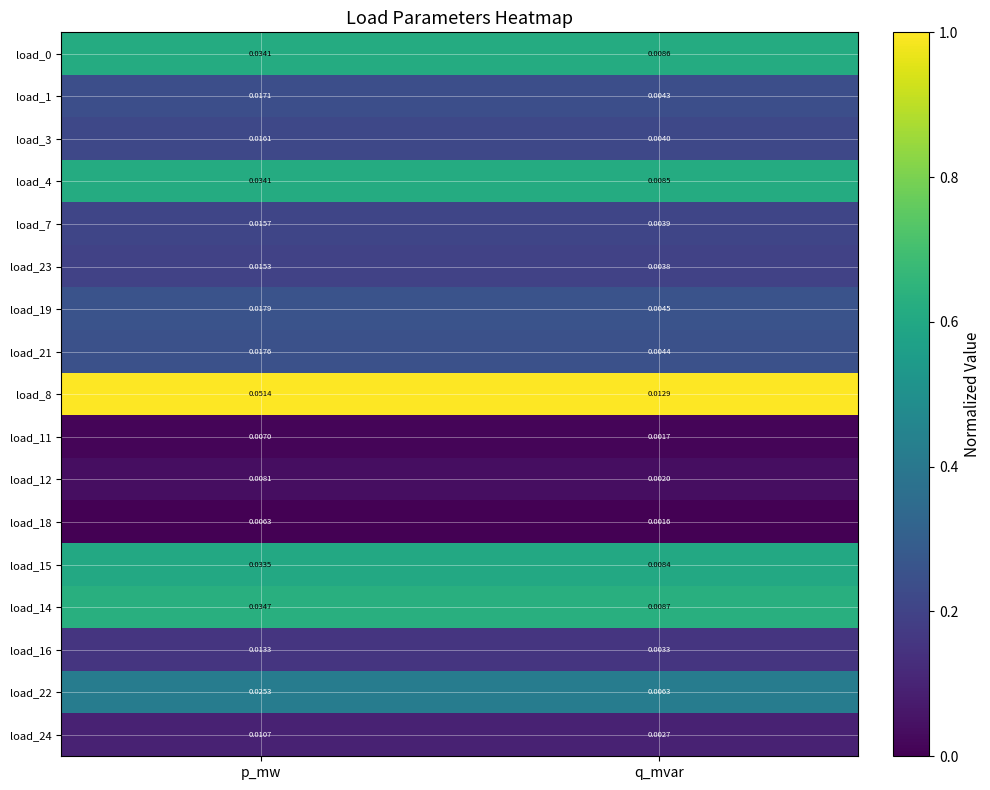

At which category does the chart reach its minimum across all series?

q_mvar